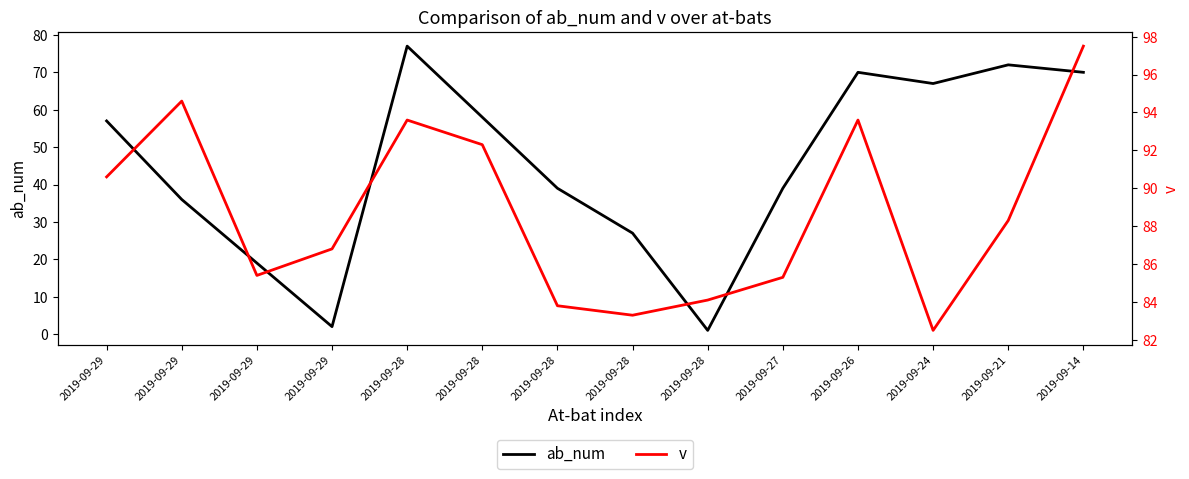

What is the sum of all v values?

1241.7